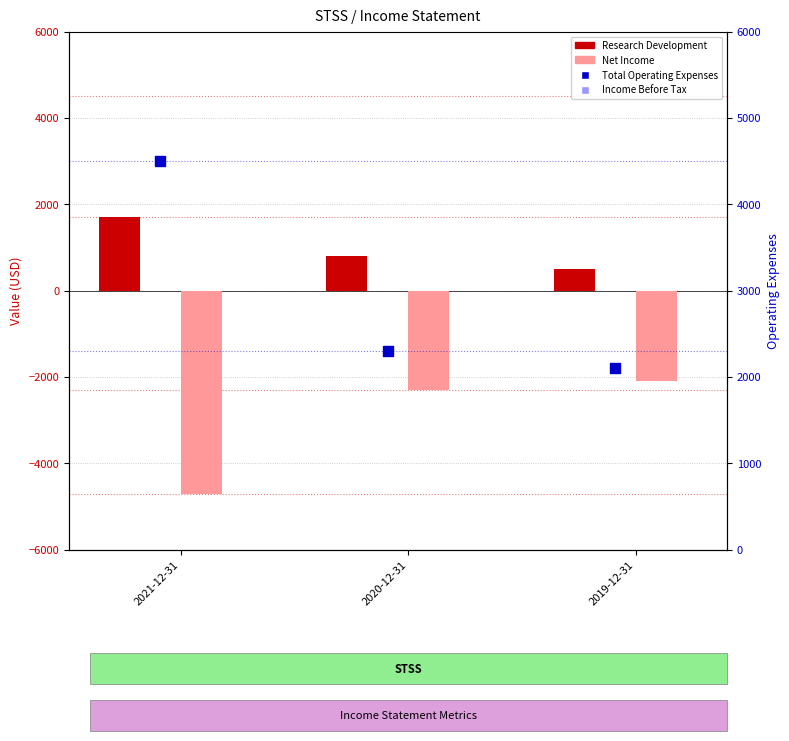

Which series reaches the maximum Y coordinate?

Total Operating Expenses